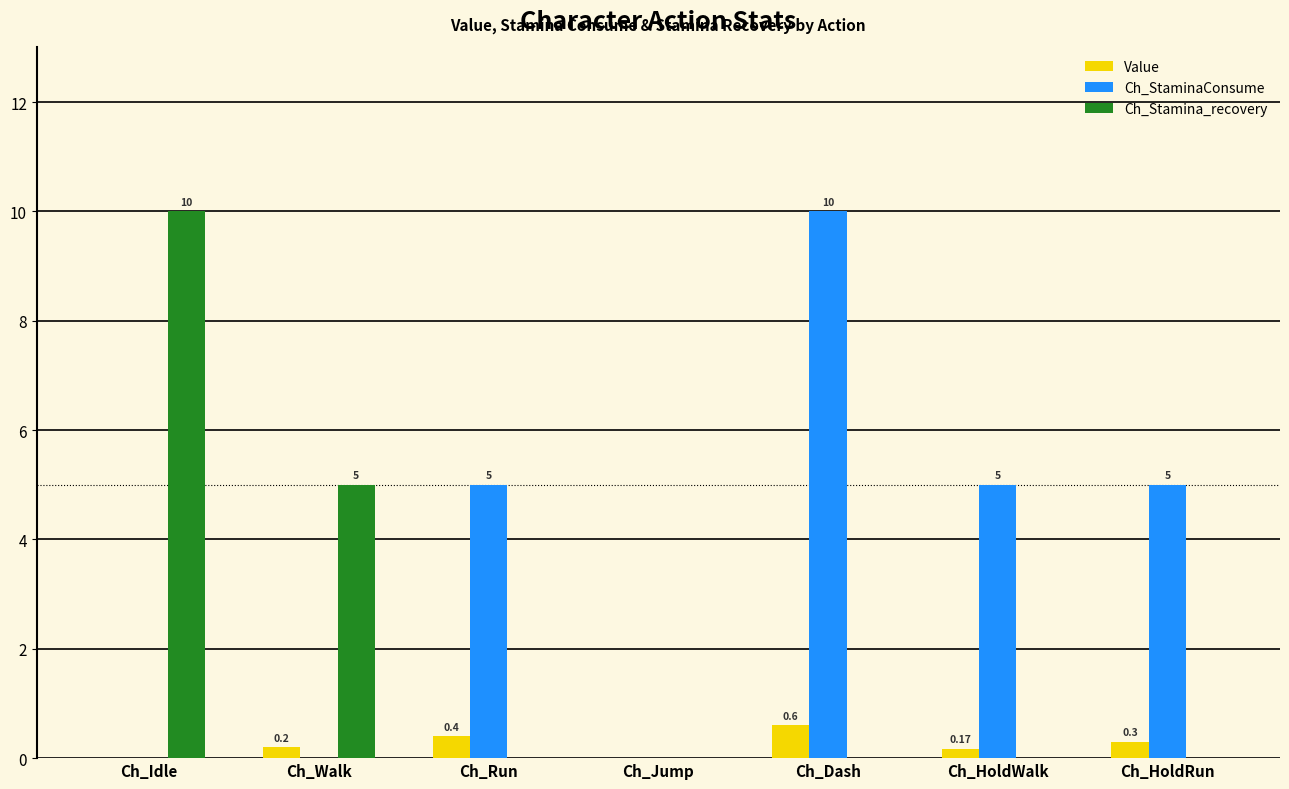

What is the difference between the Ch_StaminaConsume values at Ch_Dash and Ch_Run?

5.0